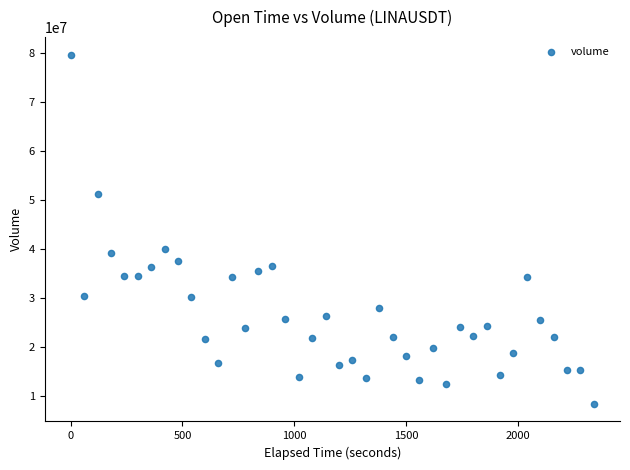

What Y value in the scatter plot is closest to 44011992?

40006273